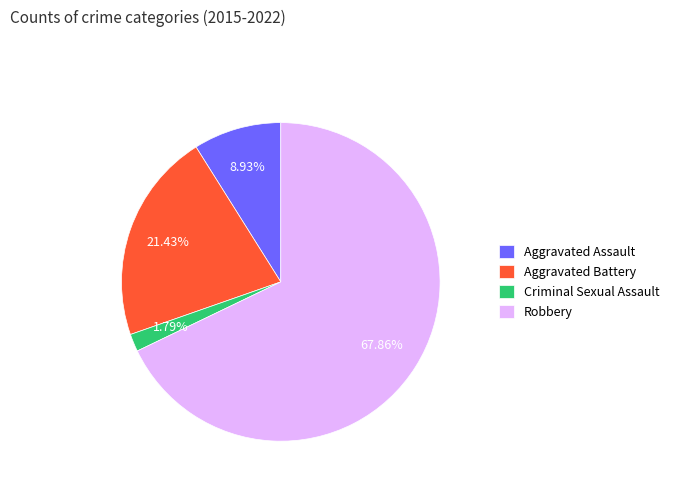

Approximately how many times larger is the value at Robbery compared to Aggravated Battery?

3.2